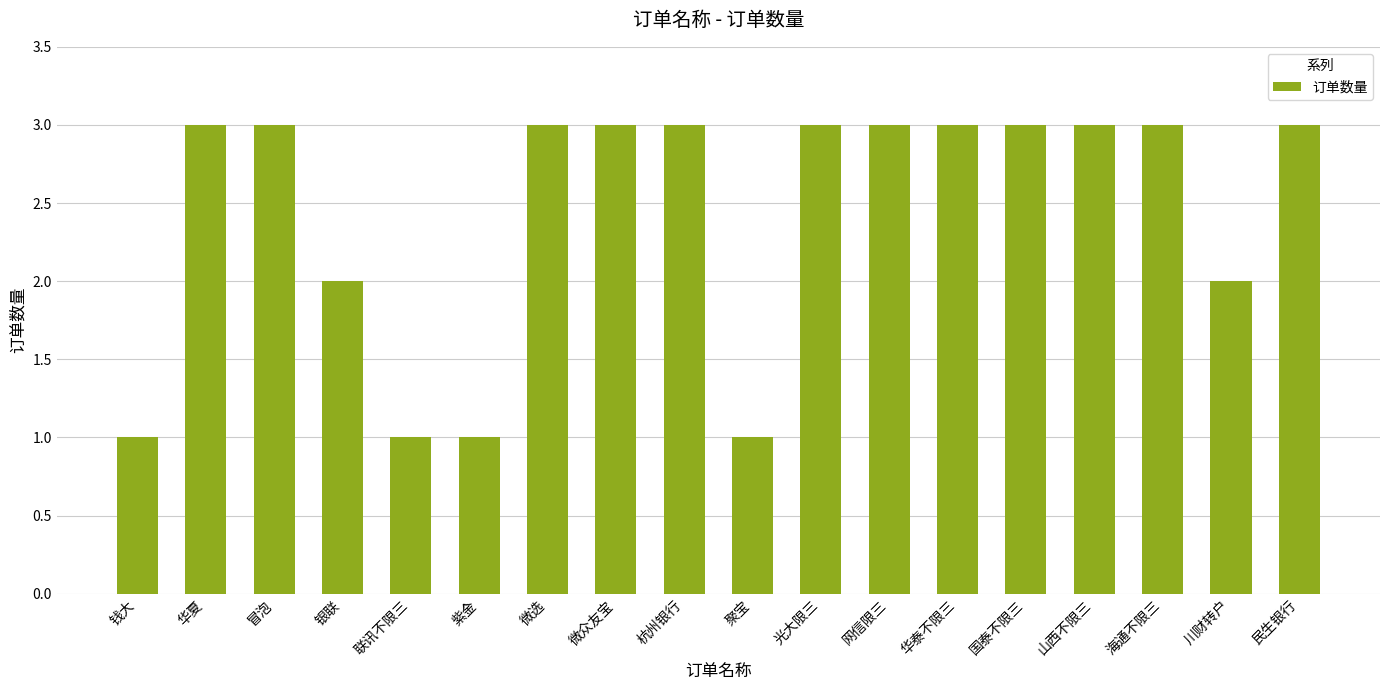

What is the ratio of the value at 钱大 to the value at 海通不限三?

0.3